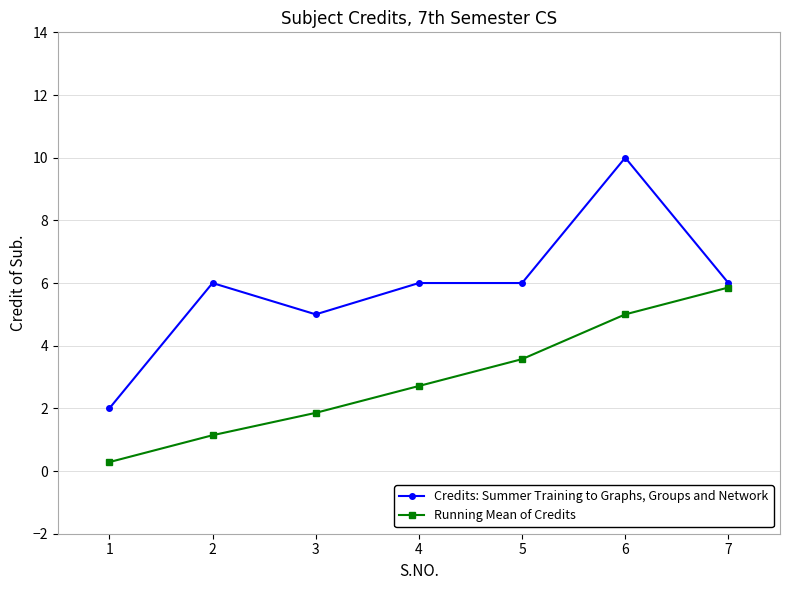

What is the value of the Credits: Summer Training to Graphs, Groups and Network point at the 1st from the left?

2.0